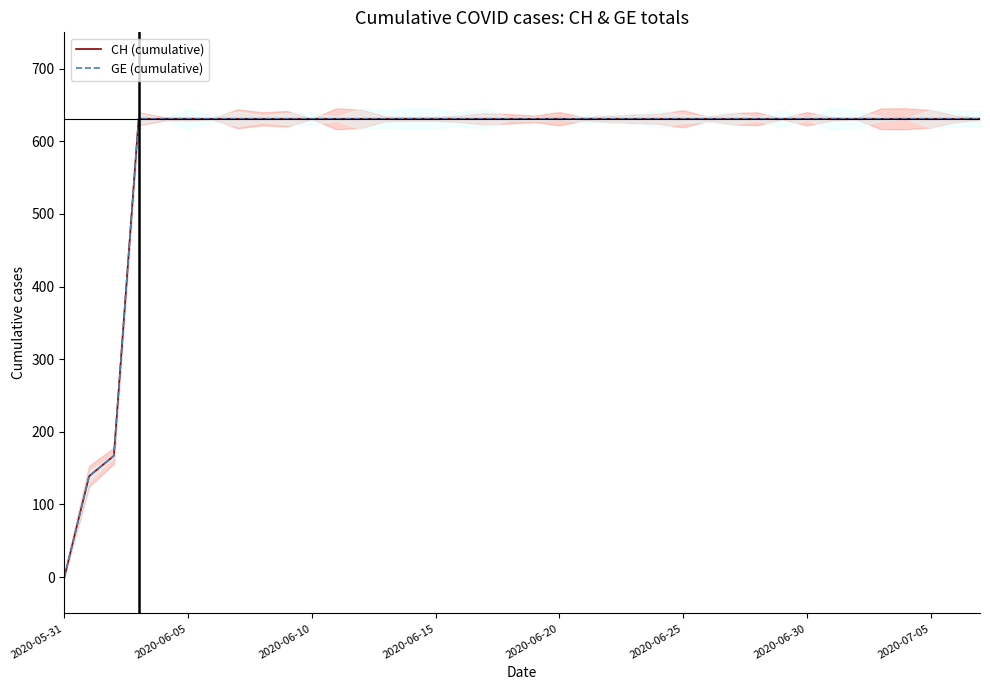

What is the label of the 13th point from the left?

12